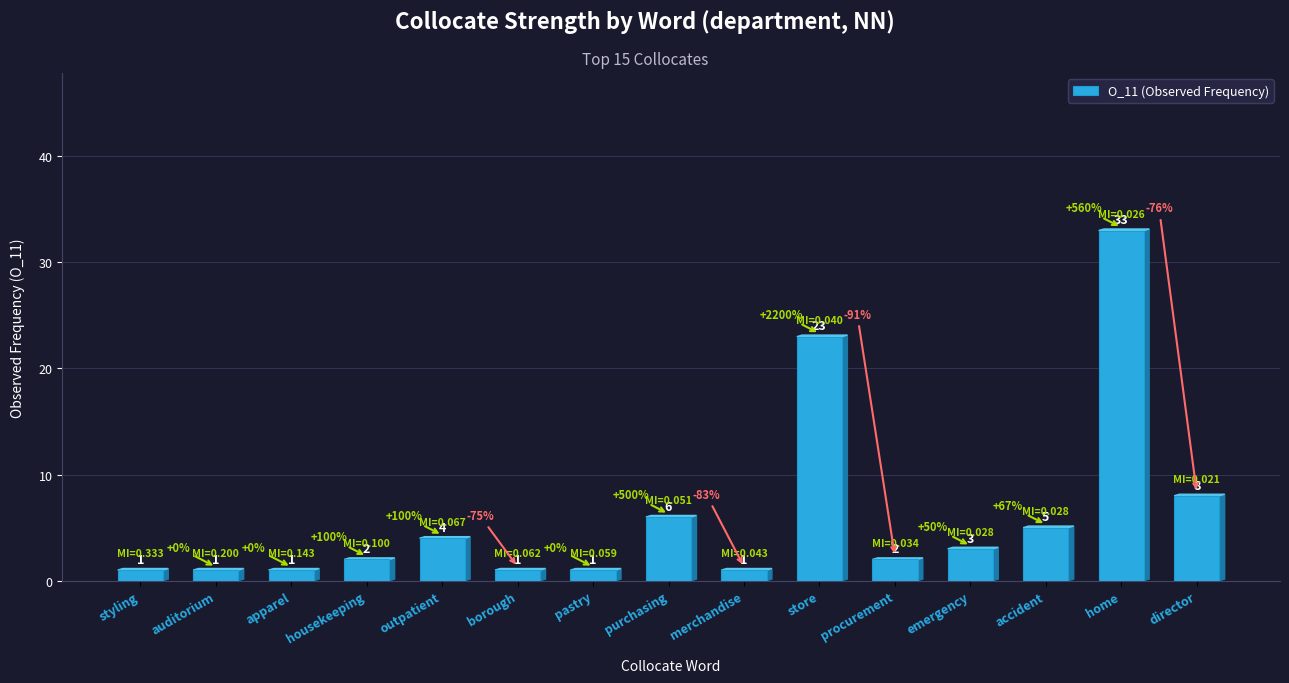

What is the label of the 7th bar from the left?

pastry